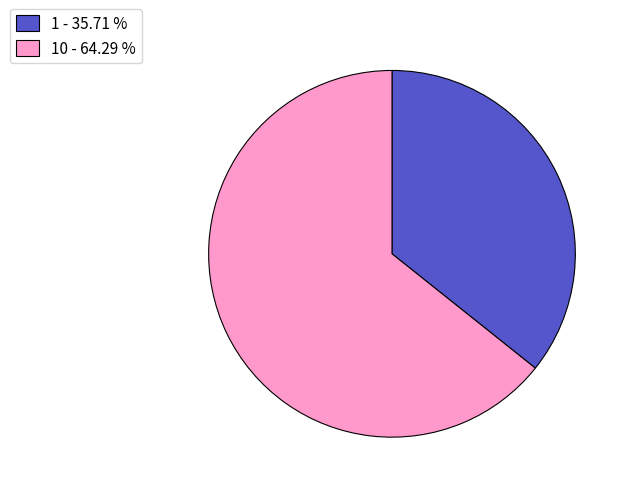

Count the number of slices in the pie.

2